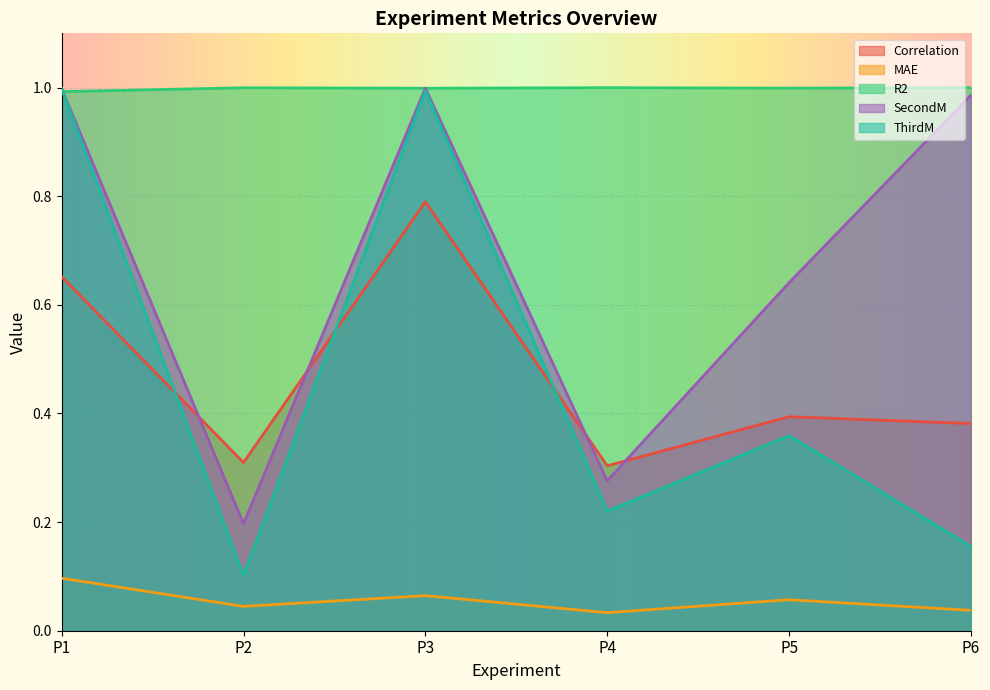

How many interior local peaks does the ThirdM series have?

2